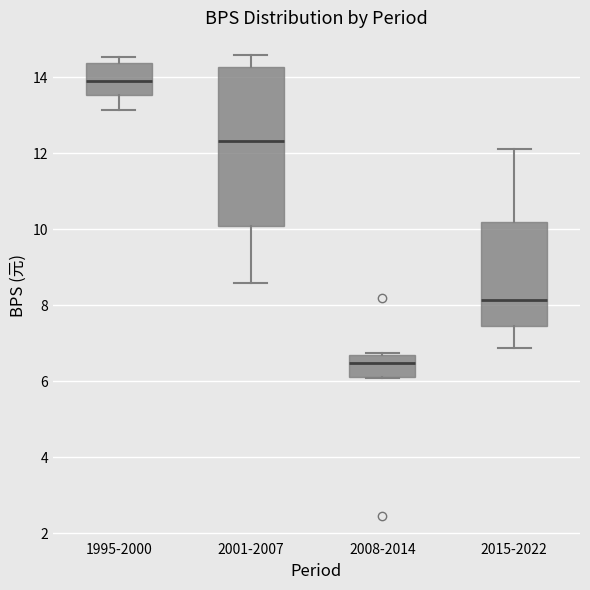

Reading left to right, transcribe this box plot: for each box, give where its median line is, the range the box spans, and where its two whiskers end, as read against the y-axis. The values are not printed on the chart, so give them approximately, as read against the axis.

1995-2000: median 14.0, box 13.6 to 14.4, whiskers 13.2 to 14.6
2001-2007: median 12.4, box 10.0 to 14.2, whiskers 8.6 to 14.6
2008-2014: median 6.4, box 6.2 to 6.6, whiskers 6.2 to 6.8
2015-2022: median 8.2, box 7.4 to 10.2, whiskers 6.8 to 12.2